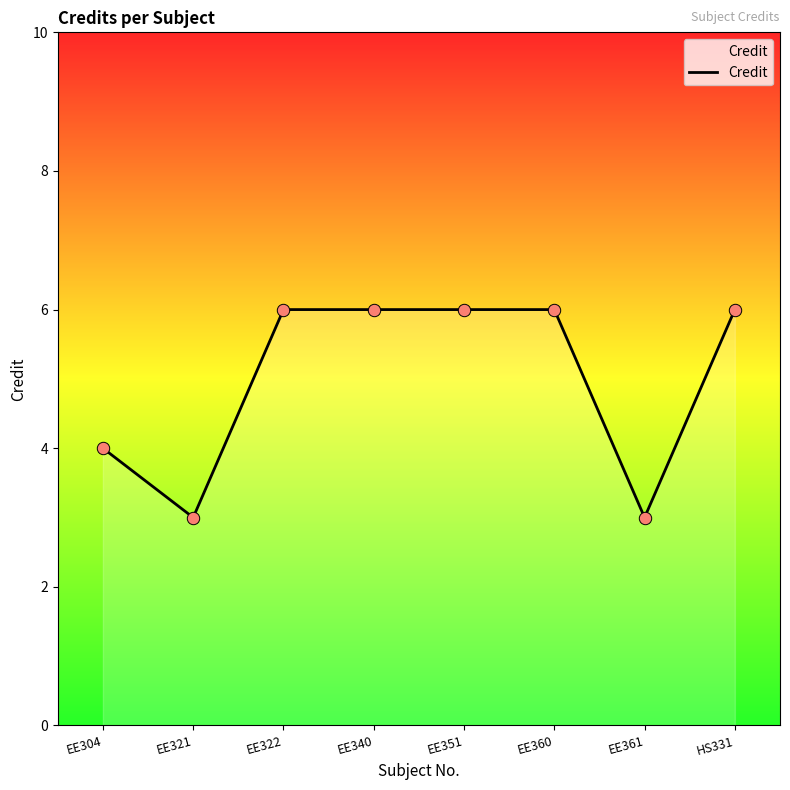

Which has a higher value, EE361 or EE340?

EE340